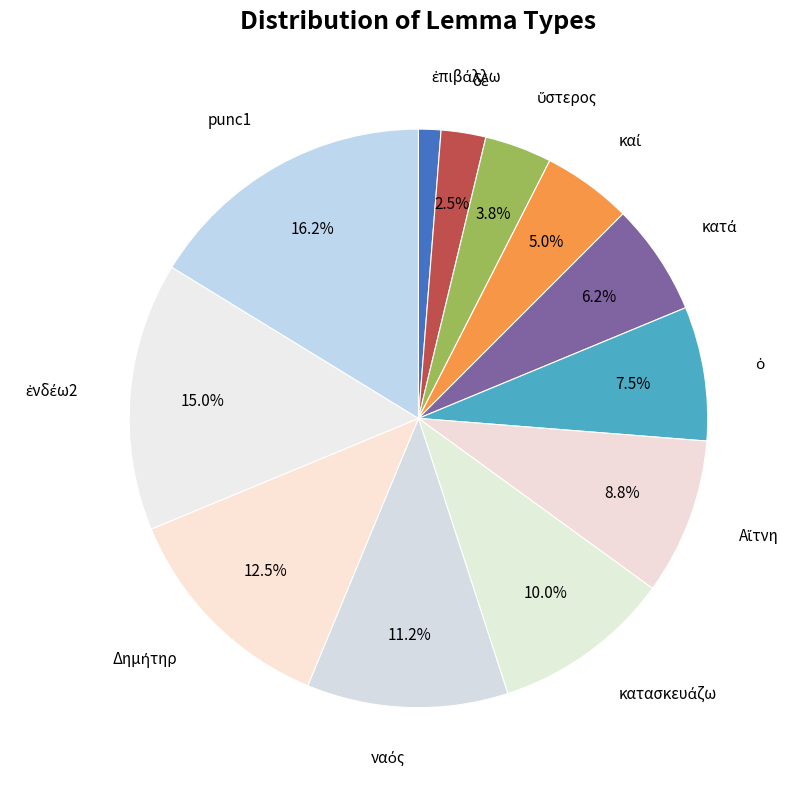

To the nearest percent, what is the difference between the largest and smallest slice percentages?

15%